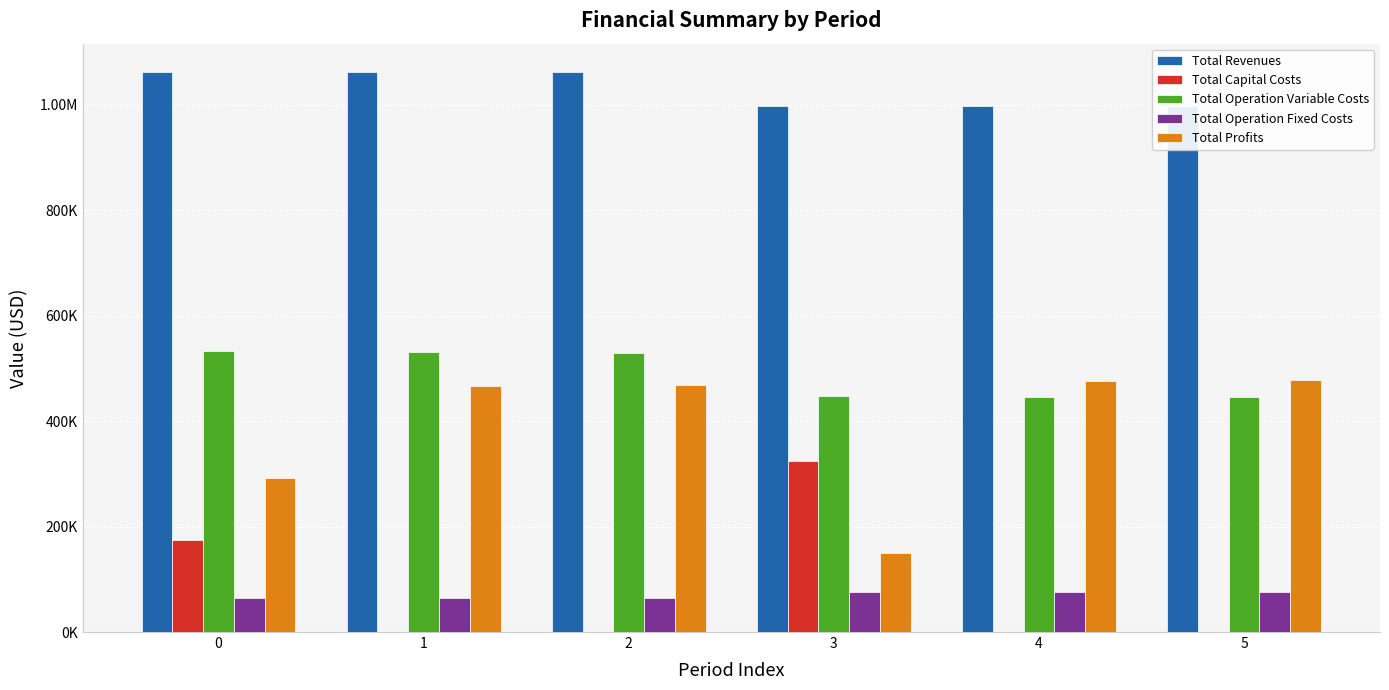

What is the minimum value for Total Operation Fixed Costs?

63723.6